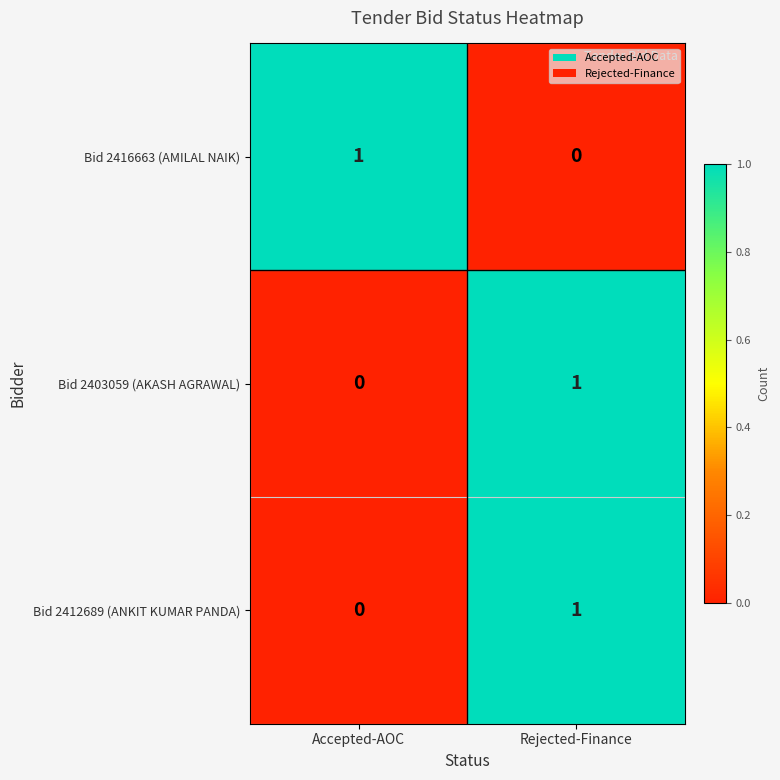

Reading left to right, extract all data points from this chart.

Bid 2416663 (AMILAL NAIK): 1	0
Bid 2403059 (AKASH AGRAWAL): 0	1
Bid 2412689 (ANKIT KUMAR PANDA): 0	1